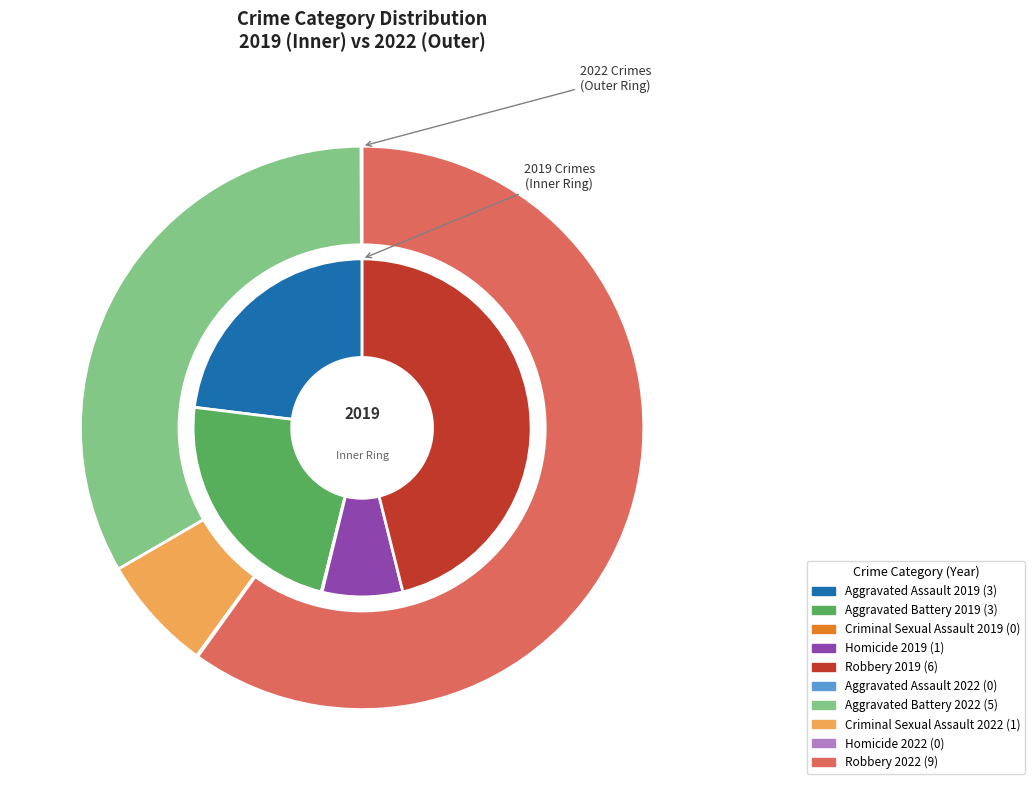

How many slices are in this pie chart?

5